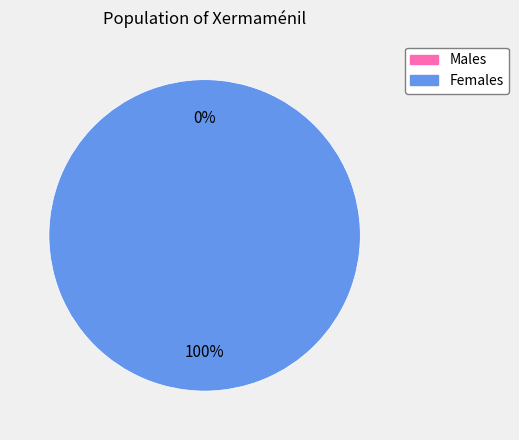

Is the sum of 1470165804 and 1456873536 greater than half?

Yes